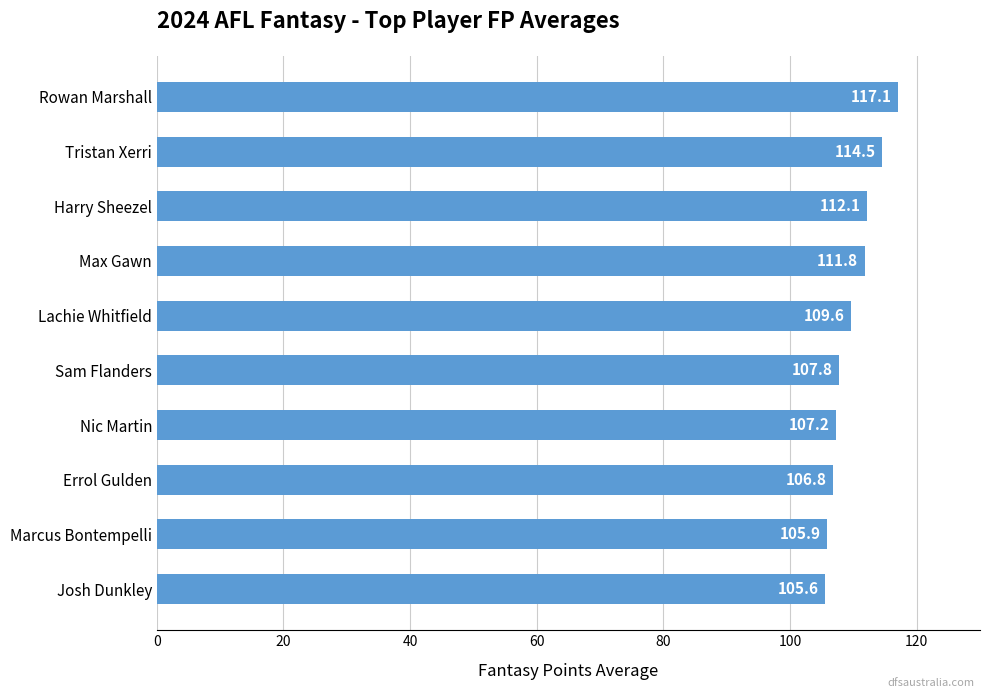

The value at Harry Sheezel is 112.1. True or false?

True